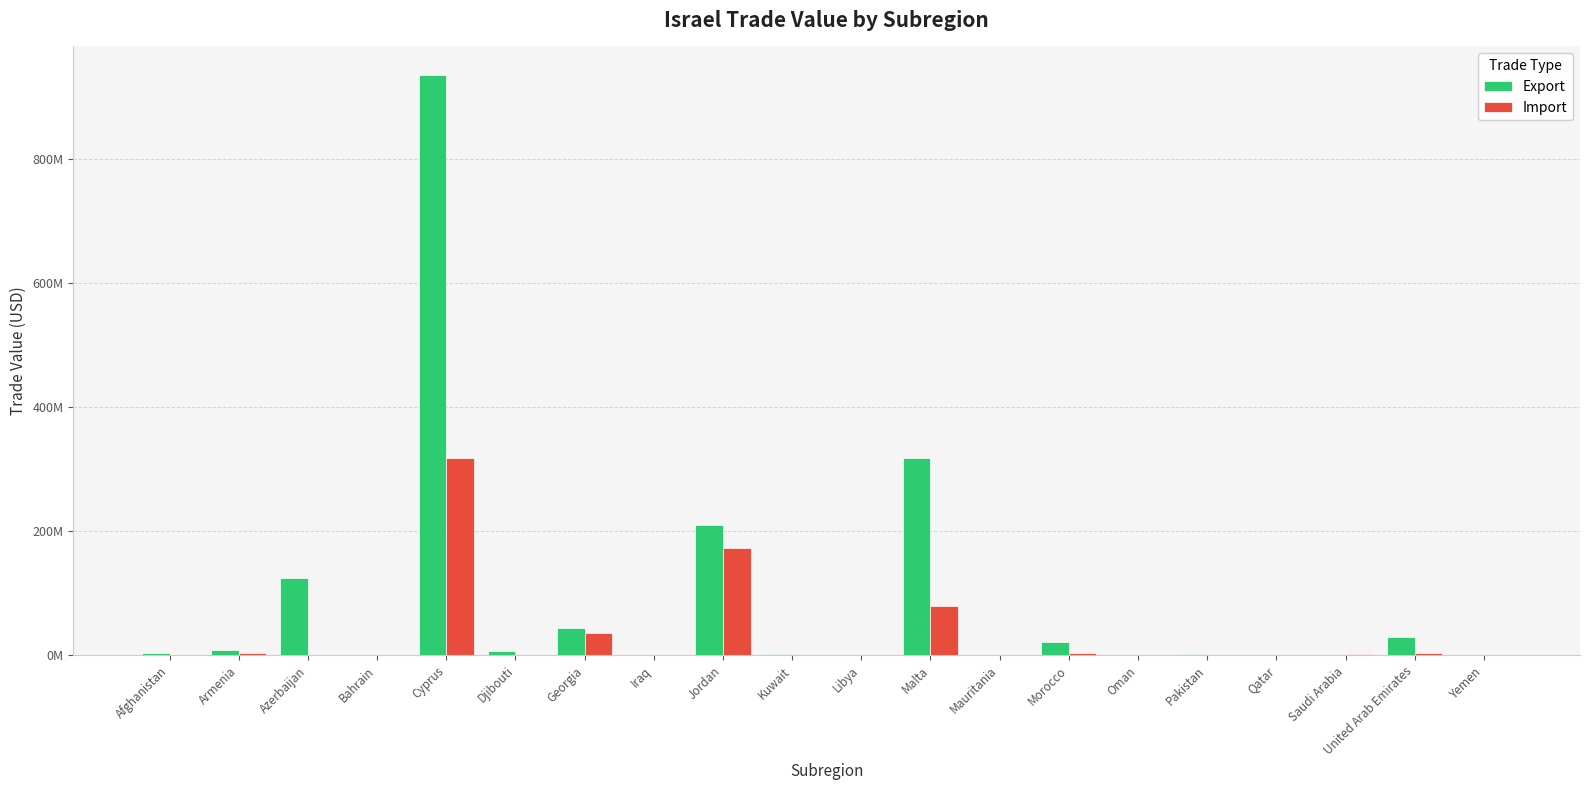

List the labels in order of Export value, smallest first.

Yemen, Libya, Bahrain, Saudi Arabia, Oman, Mauritania, Qatar, Iraq, Pakistan, Kuwait, Afghanistan, Djibouti, Armenia, Morocco, United Arab Emirates, Georgia, Azerbaijan, Jordan, Malta, Cyprus